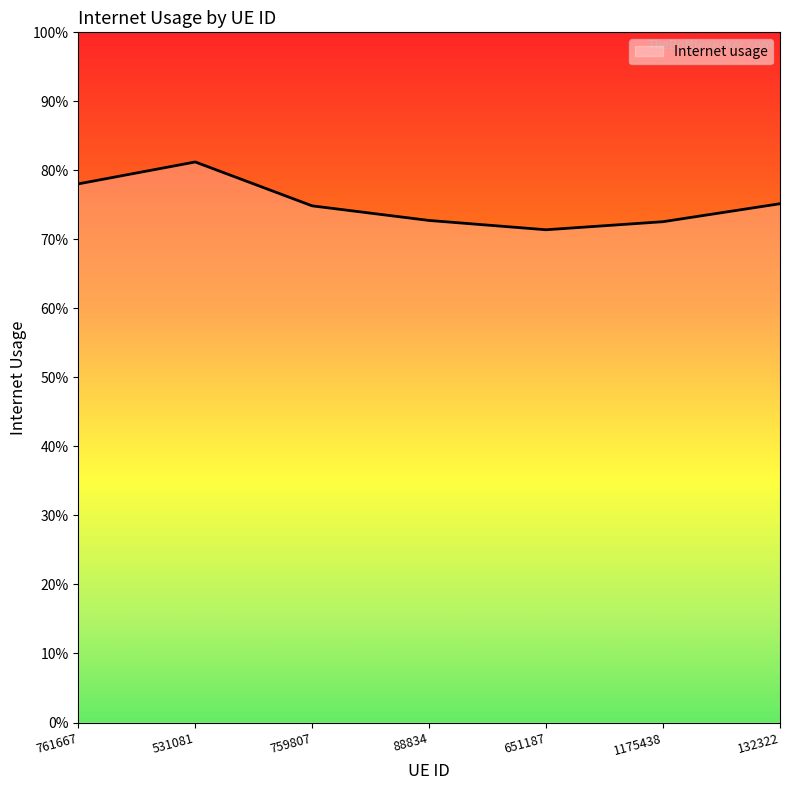

Does the chart display data point markers on the line(s)?

No